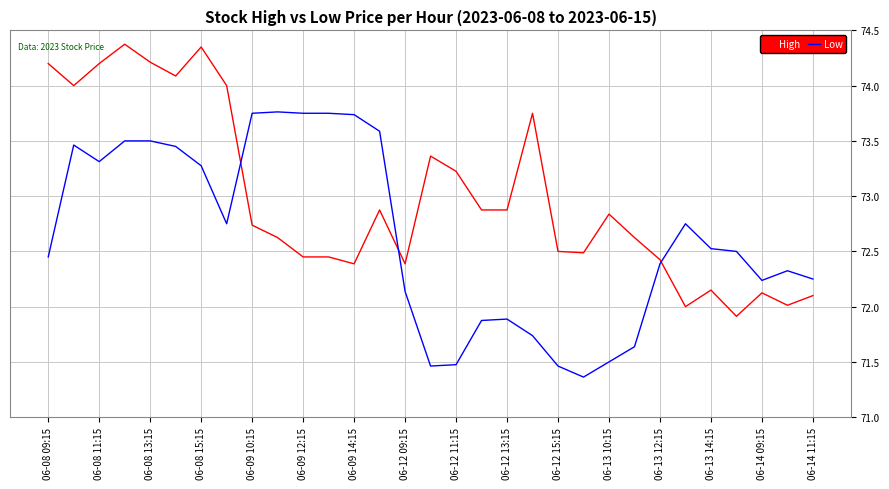

What is the maximum value for High?

74.4